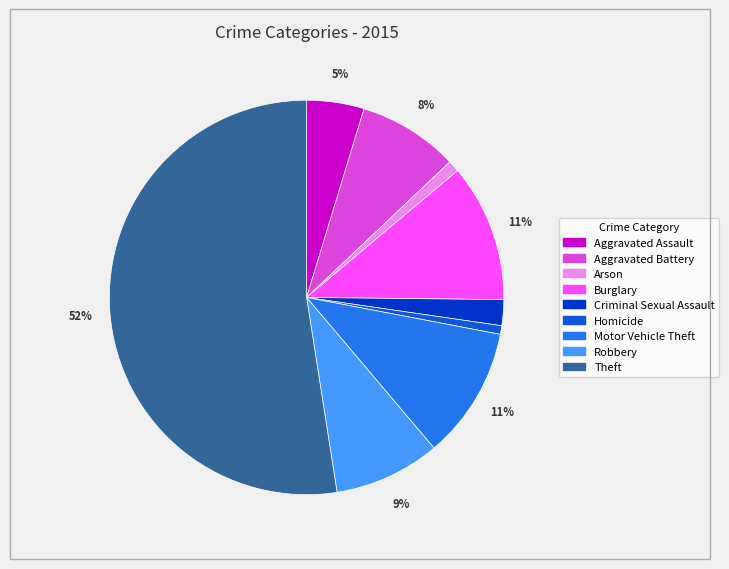

To the nearest percent, what is the average slice percentage?

11%